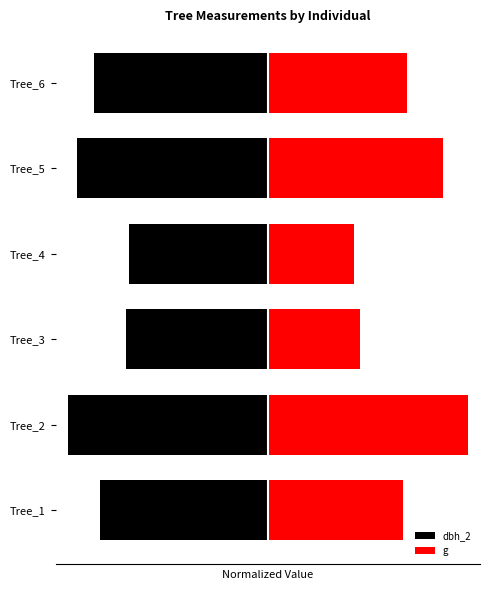

What is the maximum value for g?

80.0